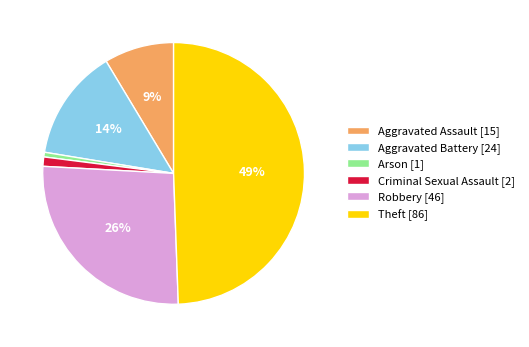

To the nearest percent, what portion does Robbery represent?

26%